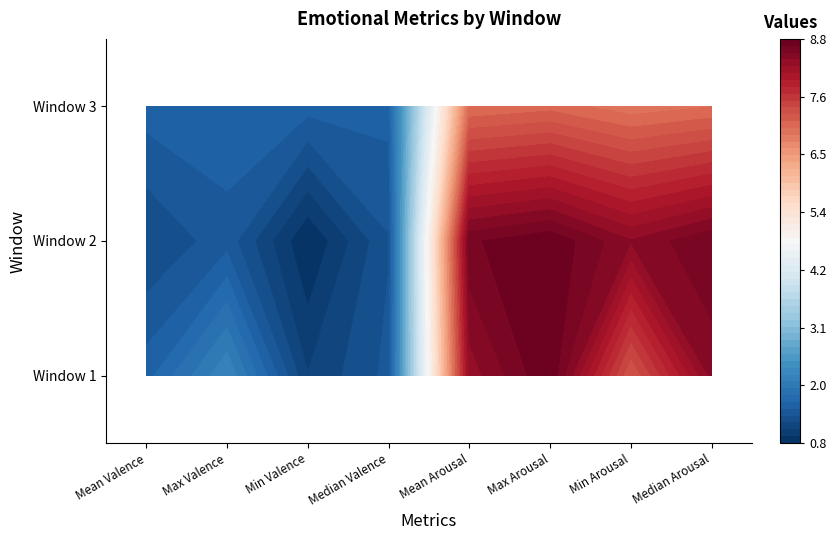

Between Max Valence and Median Arousal, which is larger?

Median Arousal